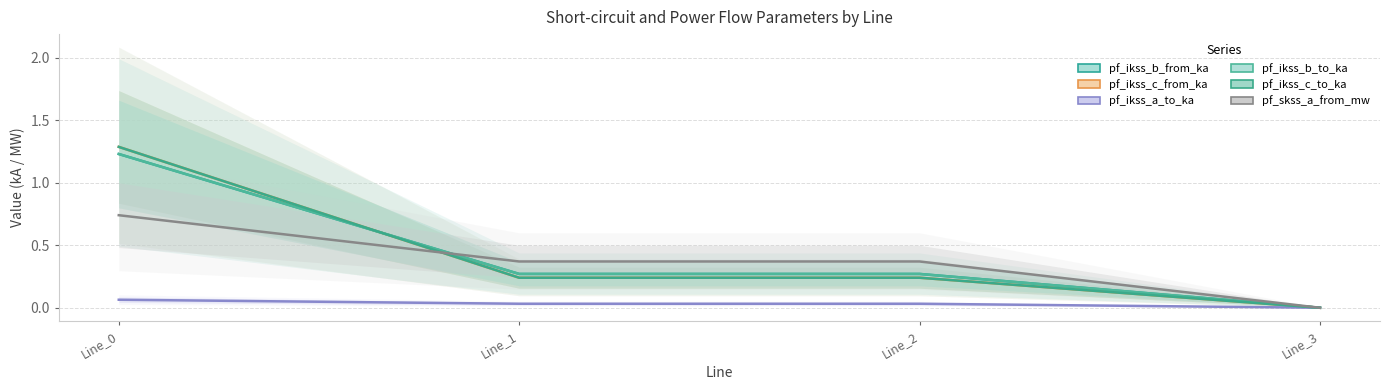

Reading left to right, list all the values displayed in this chart.

pf_ikss_b_from_ka: 1.2	0.3	0.3	0.0
pf_ikss_c_from_ka: 1.3	0.2	0.2	0.0
pf_ikss_a_to_ka: 0.1	0.0	0.0	0.0
pf_ikss_b_to_ka: 1.2	0.3	0.3	0.0
pf_ikss_c_to_ka: 1.3	0.2	0.2	0.0
pf_skss_a_from_mw: 0.7	0.4	0.4	0.0